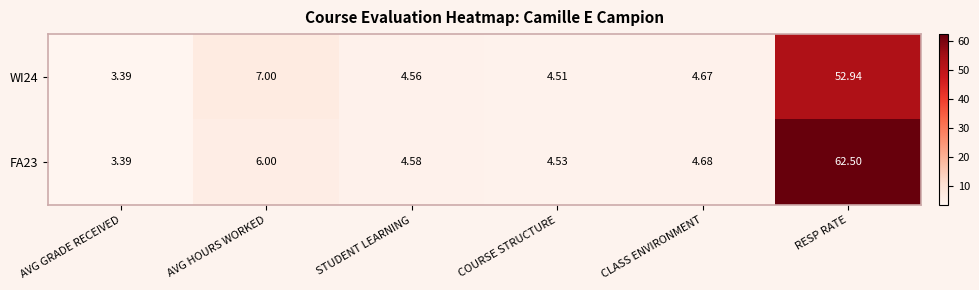

What is the smallest value displayed?

3.4